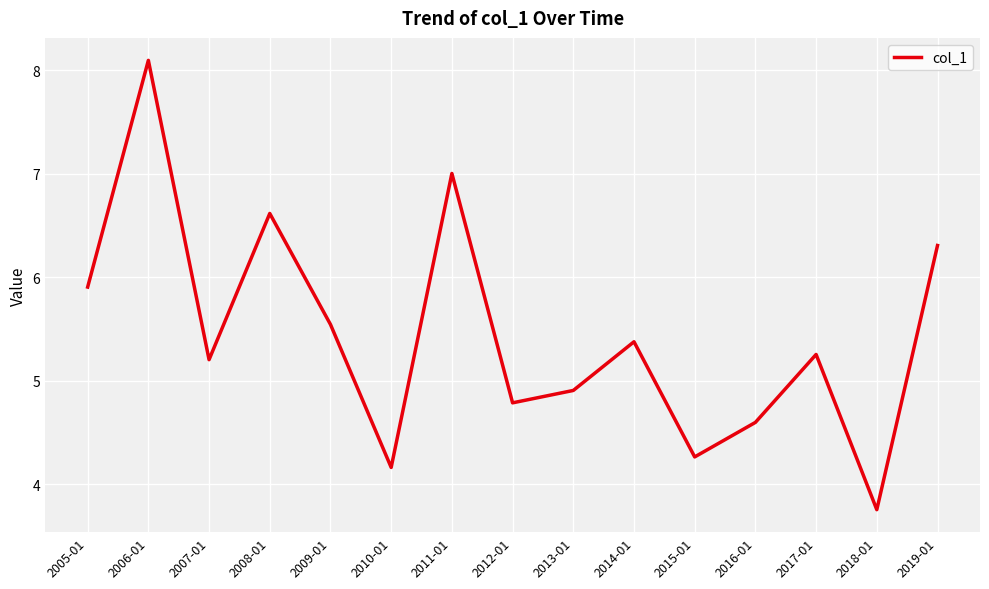

Is it true that the value at 2017-01 is 5.3?

True